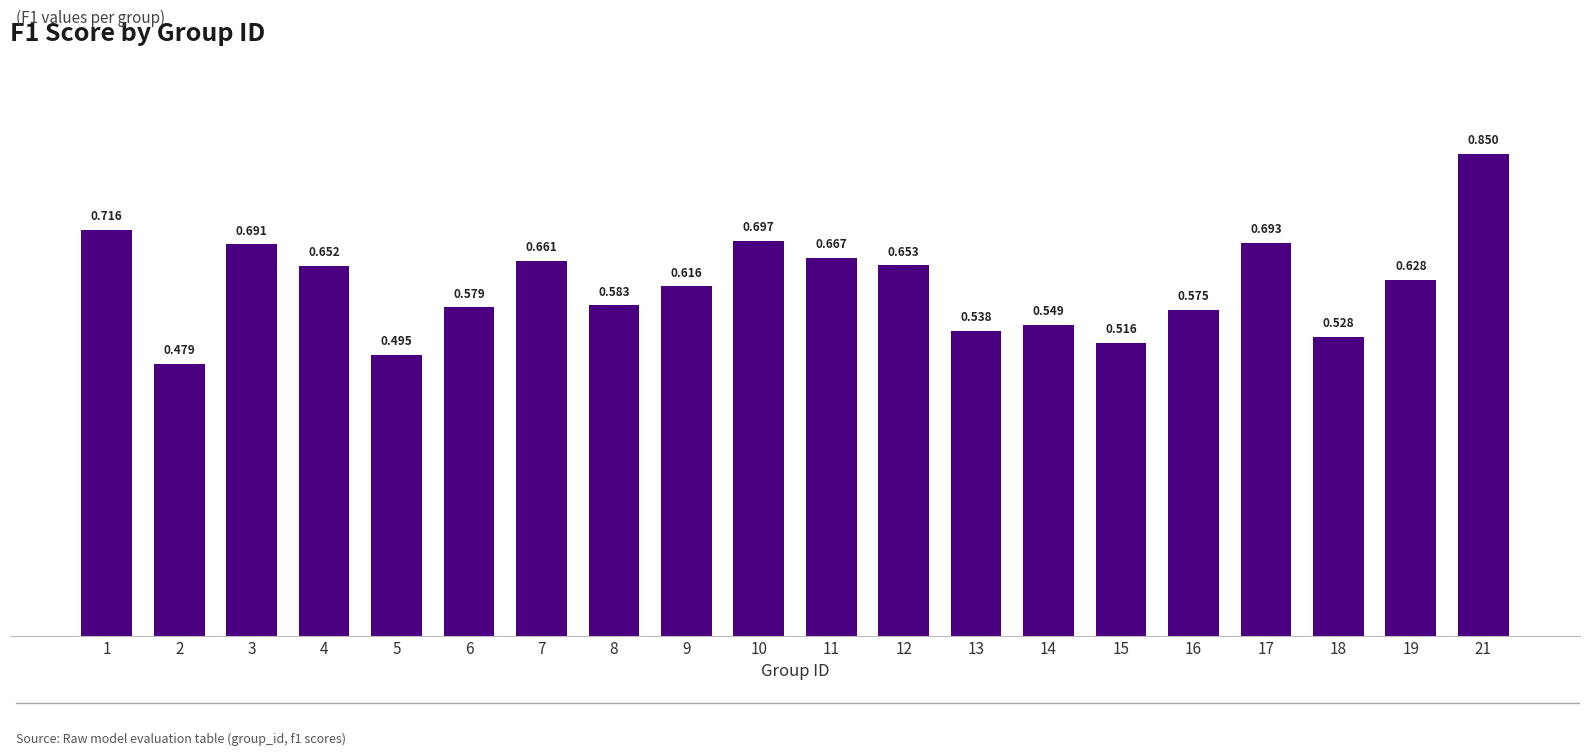

What is the change in value from 17 to 21?

+0.2